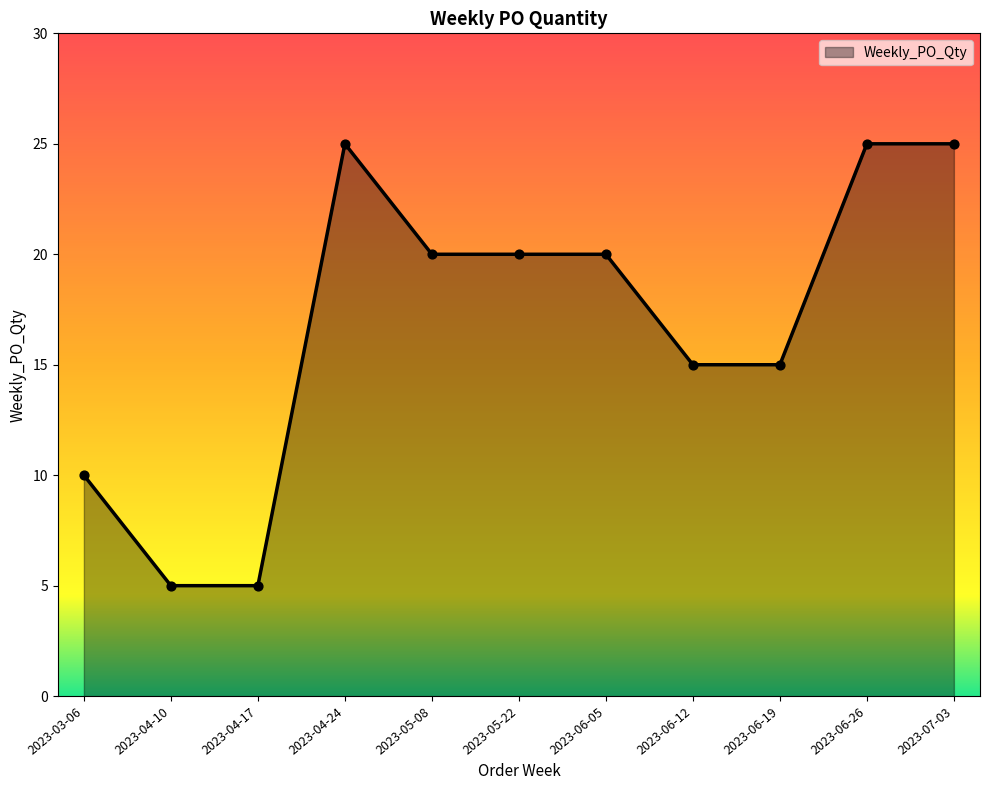

Which has a higher value, 2023-04-17 or 2023-06-12?

2023-06-12